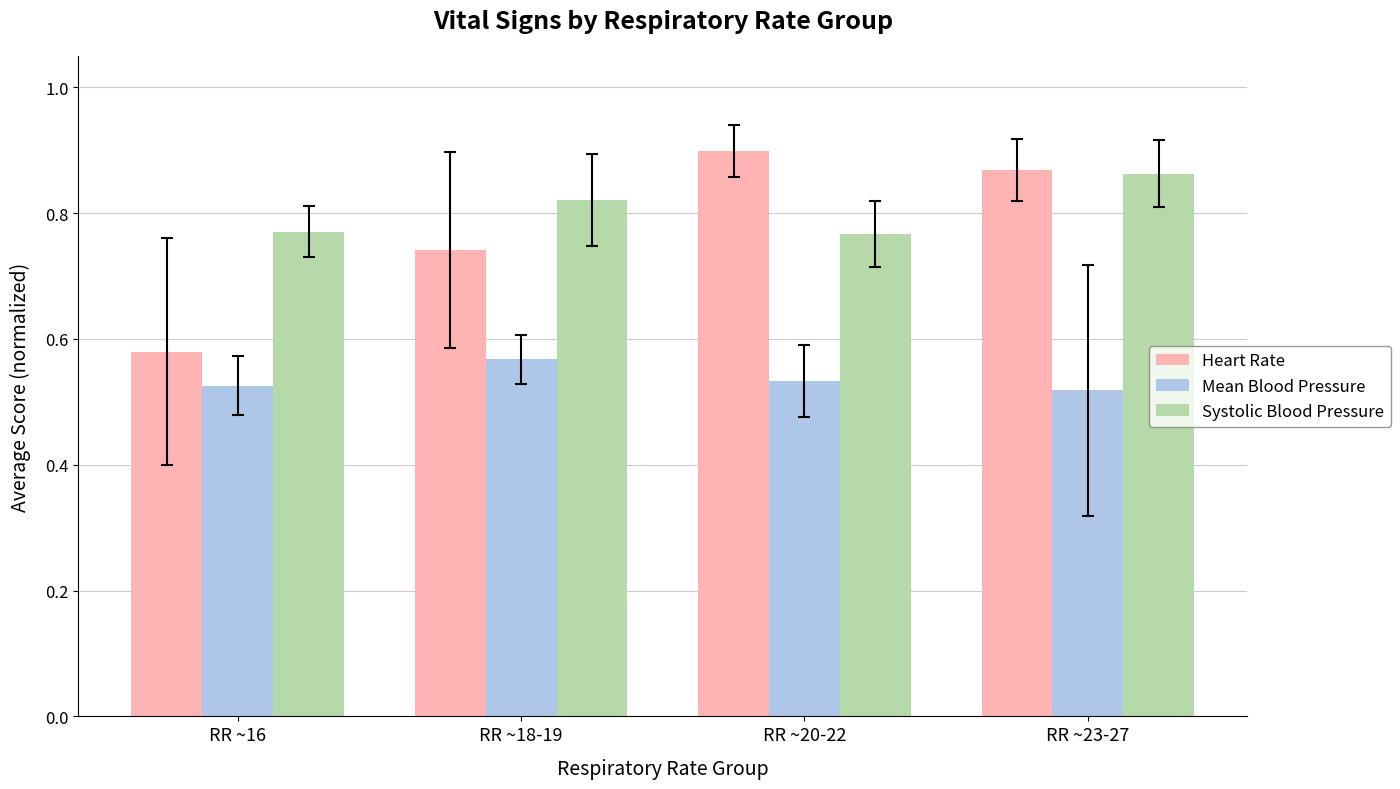

What is the difference between the second highest and second lowest values in the Systolic Blood Pressure series?

0.1